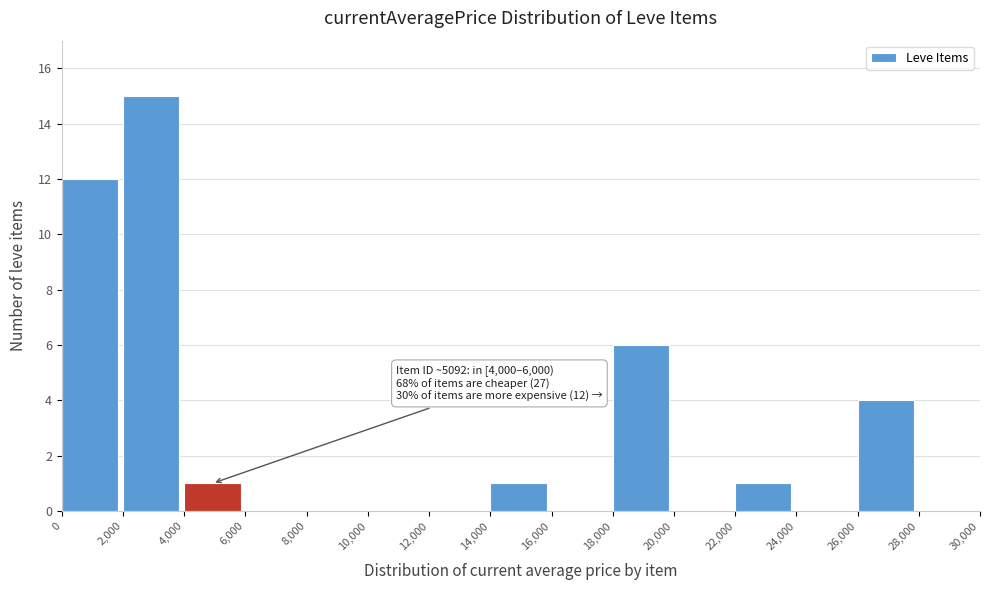

Which range on the x-axis has the tallest bar?

2,000 to 4,000